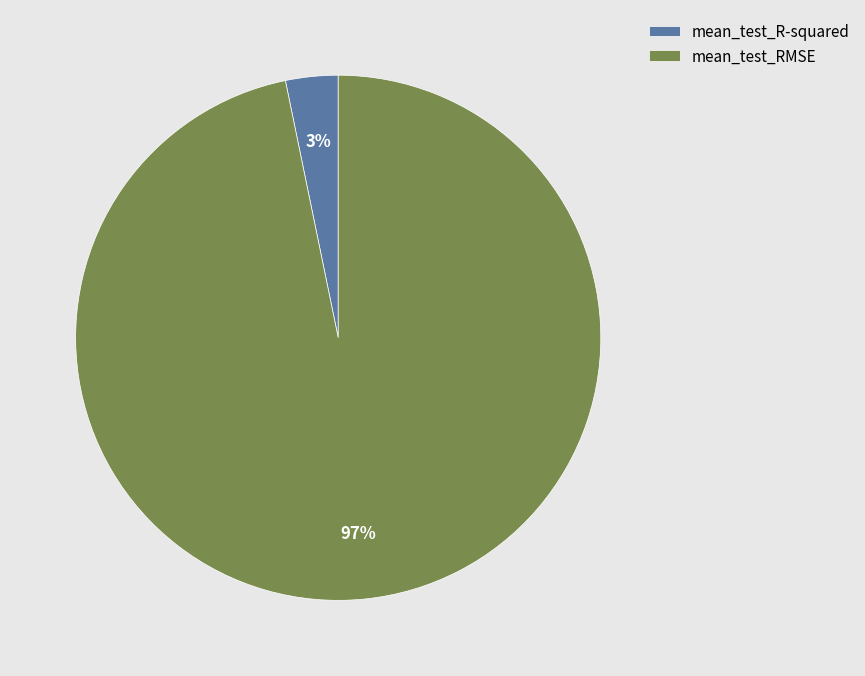

Count the number of slices in the pie.

2